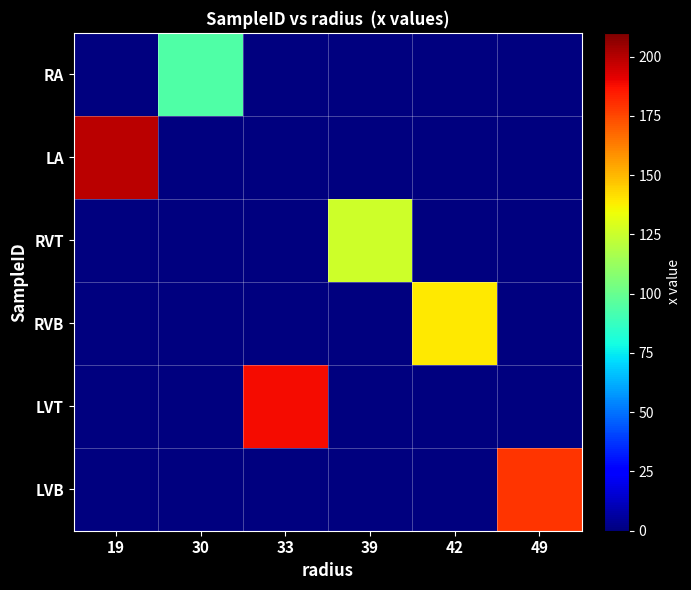

How many series are shown in this chart?

6